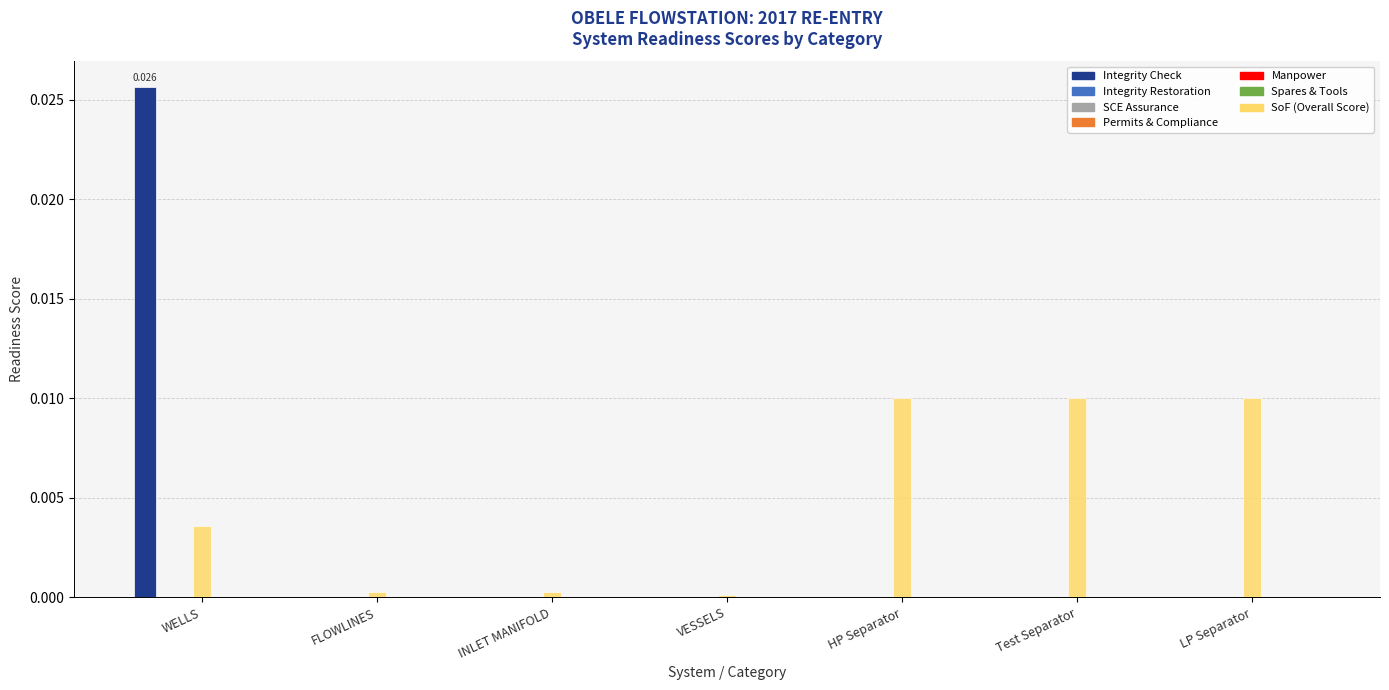

What is the label of the 3rd bar from the left?

INLET MANIFOLD